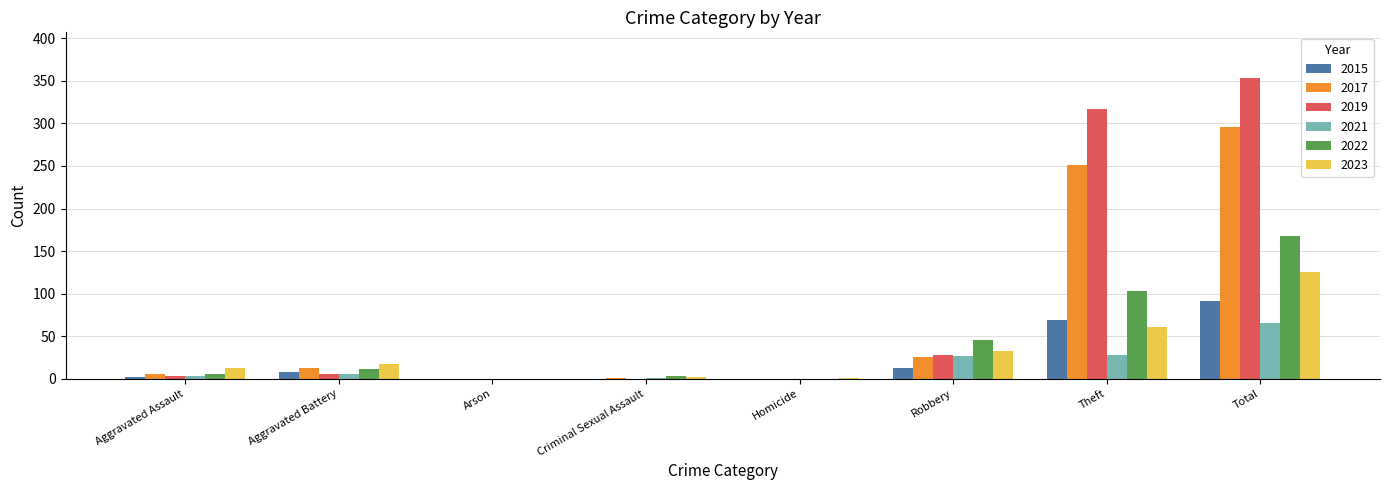

The value of 2022 at Theft is 18. True or false?

False